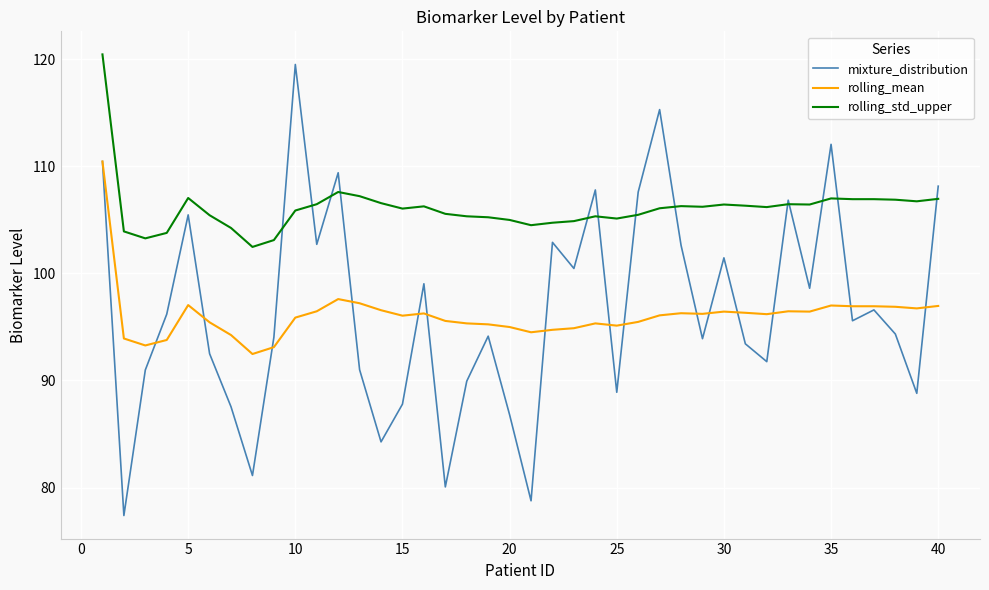

What is the lowest value of the rolling_std_upper series?

102.5